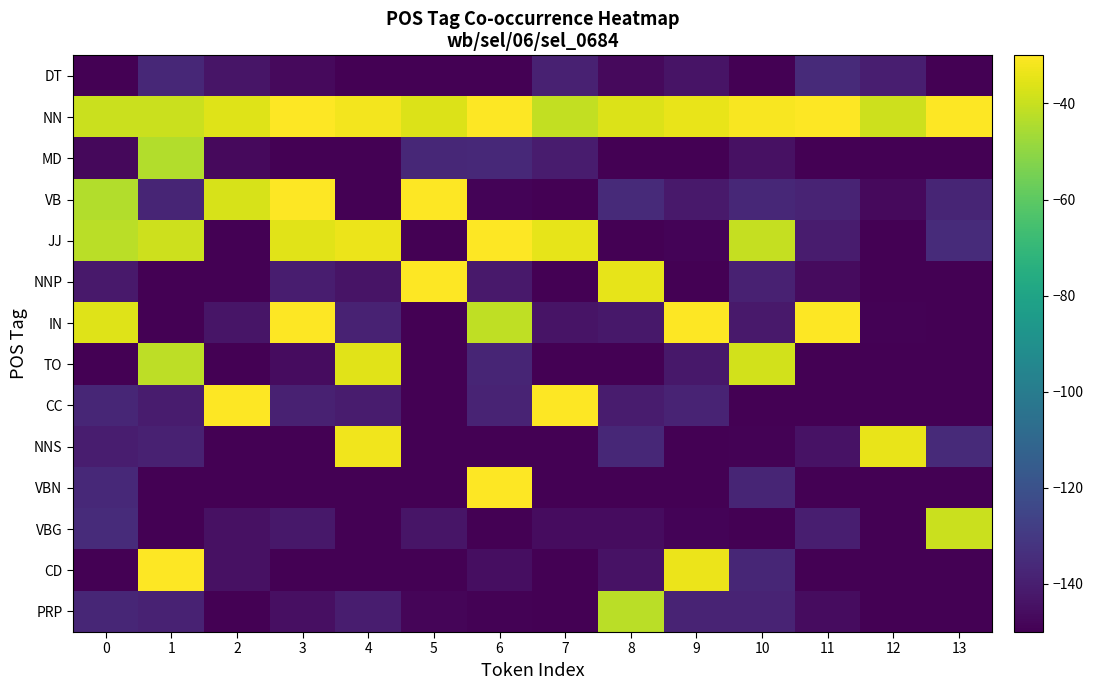

What is the difference between the highest and lowest values at 7?

134.0